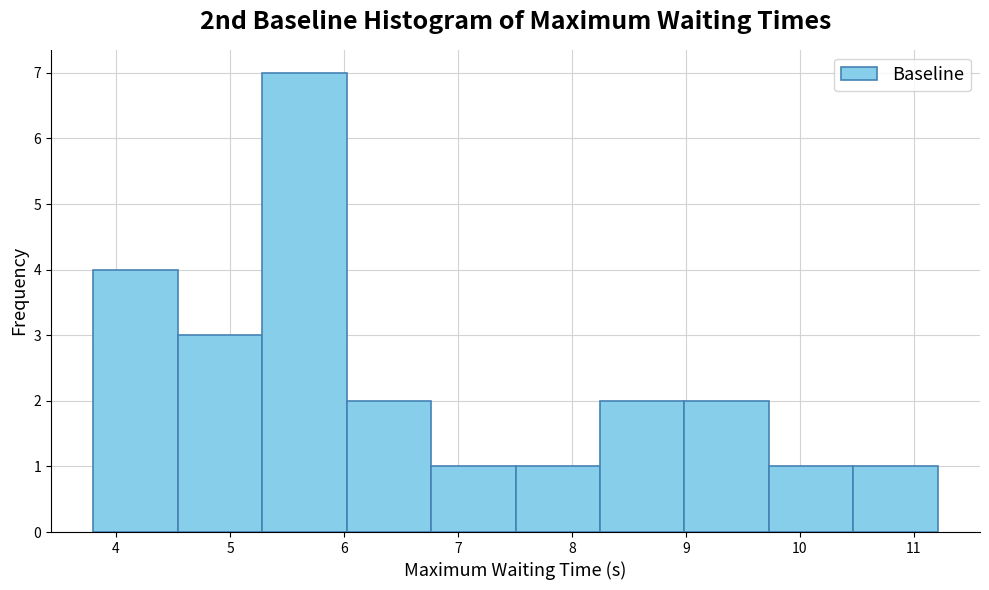

Reading left to right, list every bar in this chart as the range it spans on the x-axis followed by its height. Neither the bar edges nor the heights are printed on the chart, so give them approximately, as read against the axes.

3.8 to 4.5: 4
4.5 to 5.3: 3
5.3 to 6.0: 7
6.0 to 6.8: 2
6.8 to 7.5: 1
7.5 to 8.2: 1
8.2 to 9.0: 2
9.0 to 9.7: 2
9.7 to 10.5: 1
10.5 to 11.2: 1